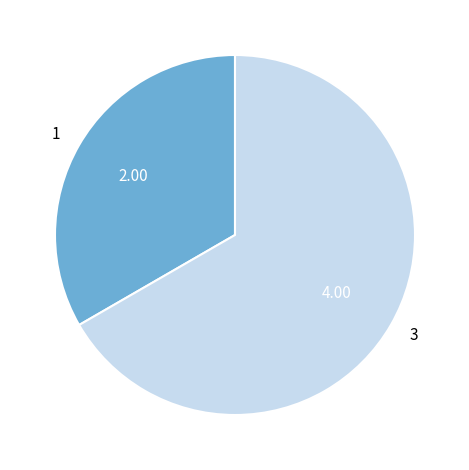

Is there any slice that represents more than half of the pie?

Yes